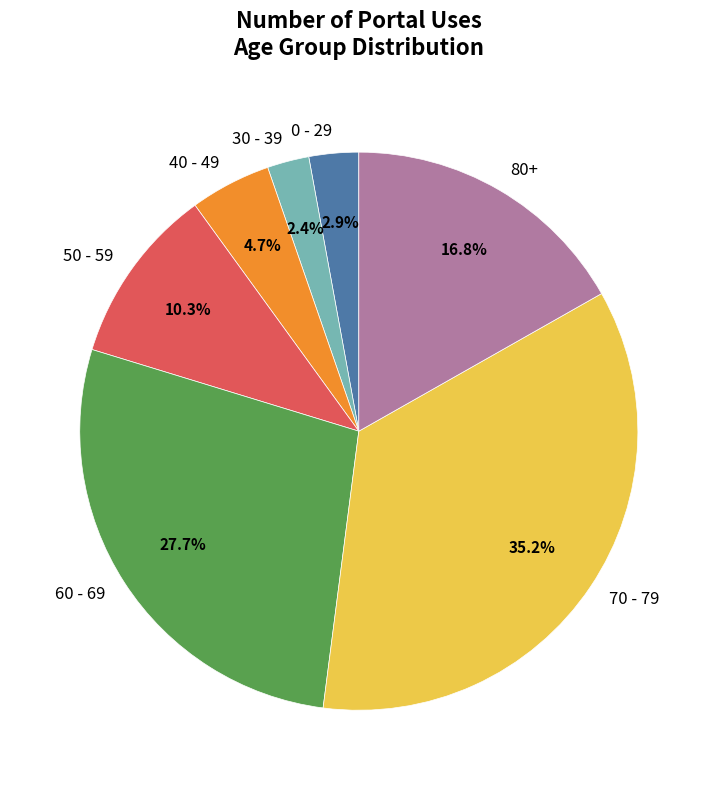

To the nearest percent, what is the average slice percentage?

14%